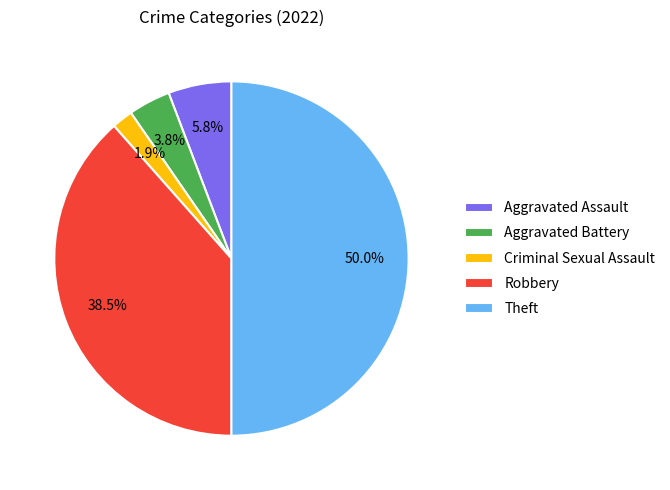

To the nearest percent, what is the average slice percentage?

20%